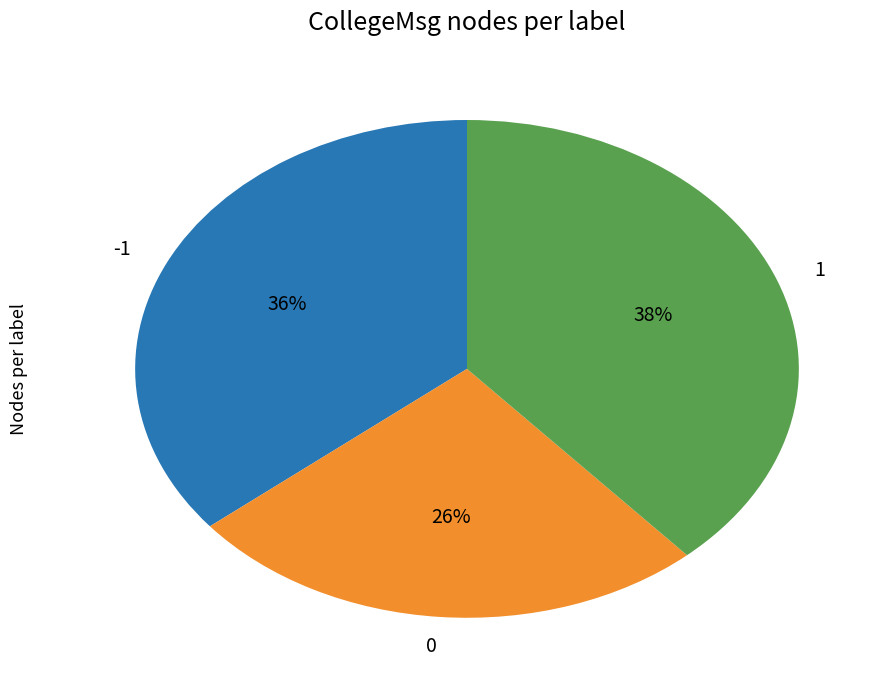

Rank the categories by value from lowest to highest.

0, -1, 1